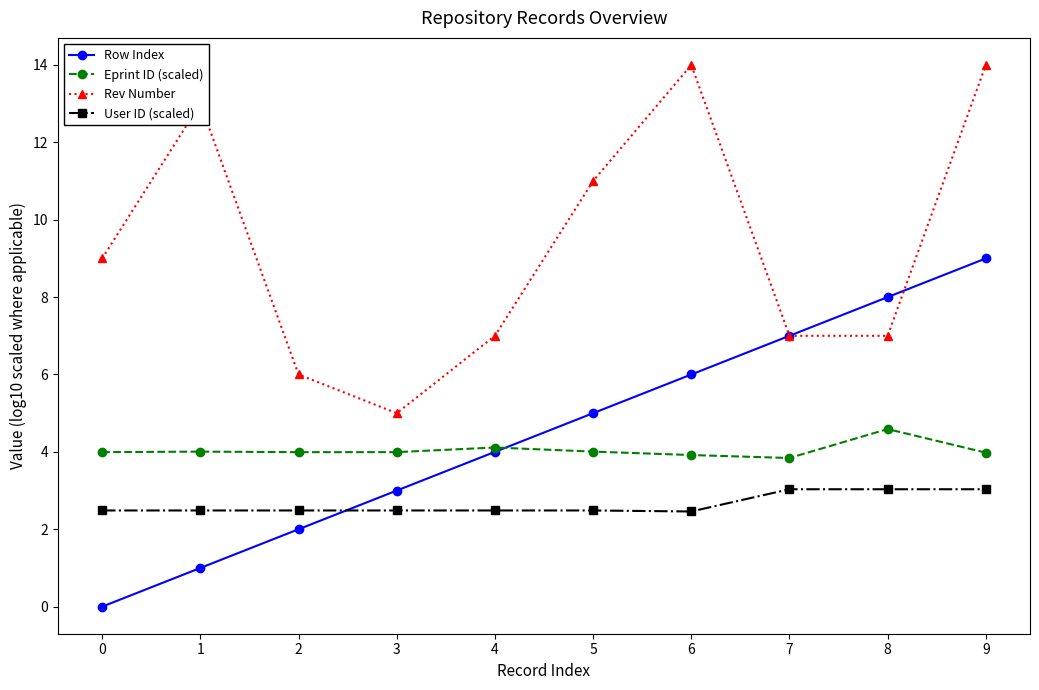

What is the spread (max minus min) of values at 8?

5.0